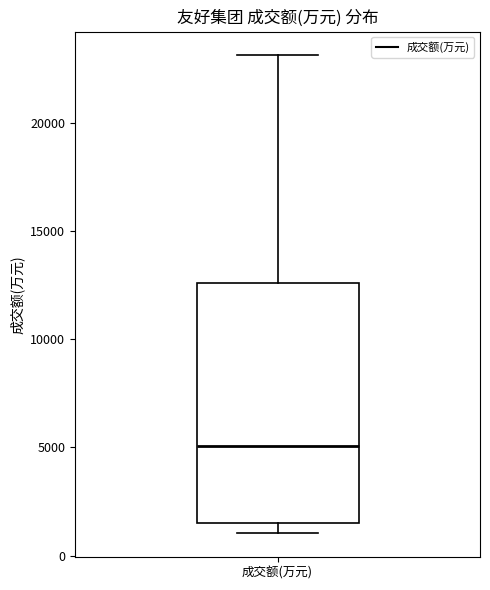

Read this box plot against the y-axis: the position of the median line, the range covered by the box, and the ends of both whiskers. The values are not printed on the chart, so give them approximately, as read against the axis.

median 5000, box 1500 to 12500, whiskers 1000 to 23000